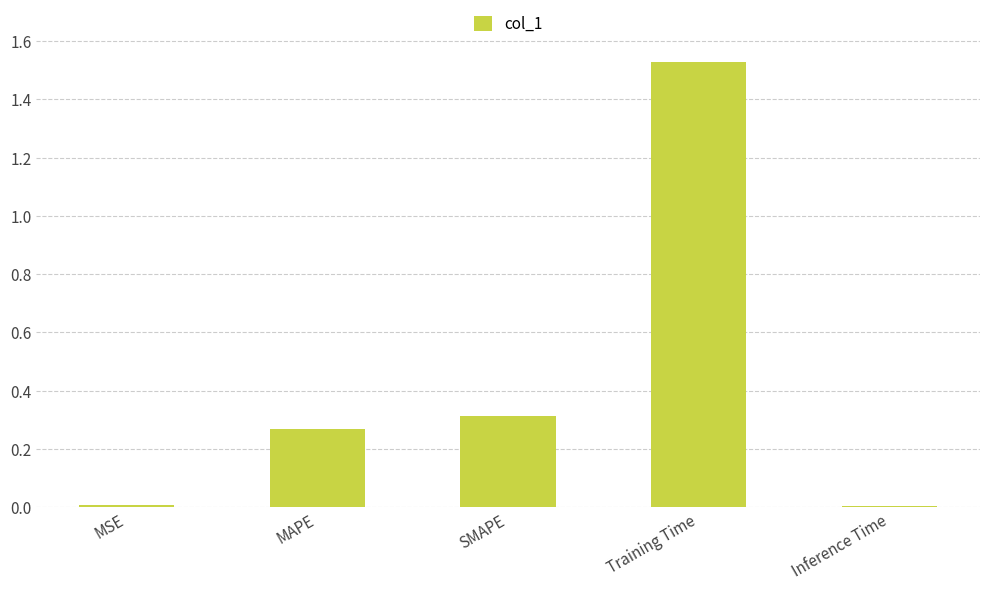

The value at MAPE is 0.4. True or false?

False